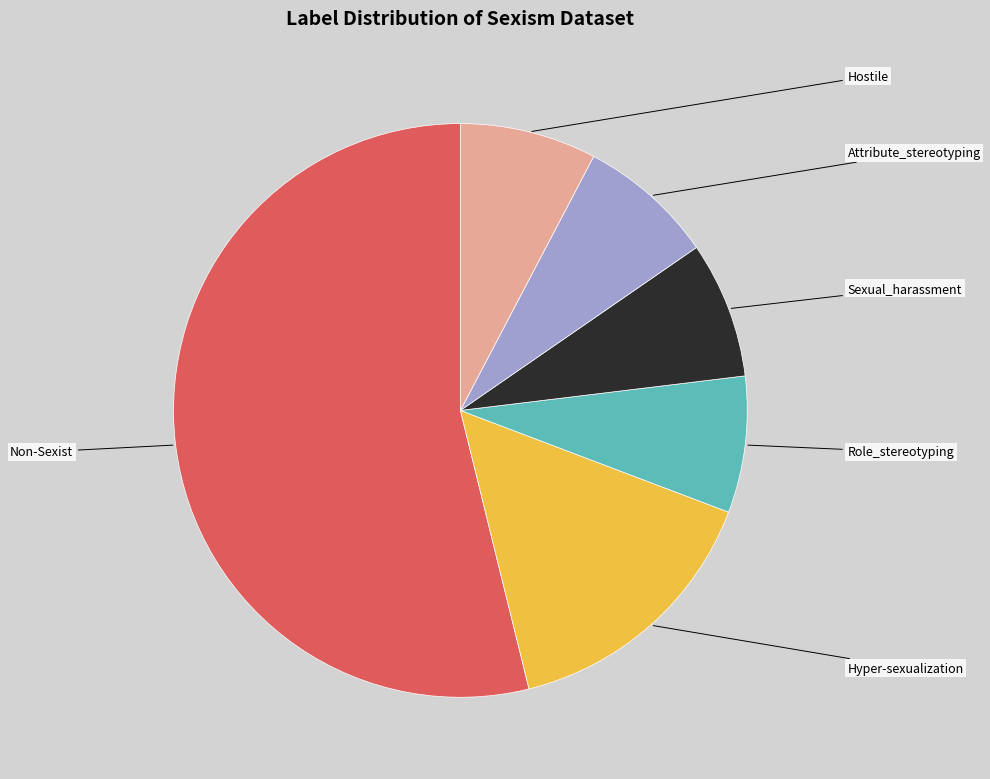

Count the number of slices in the pie.

6